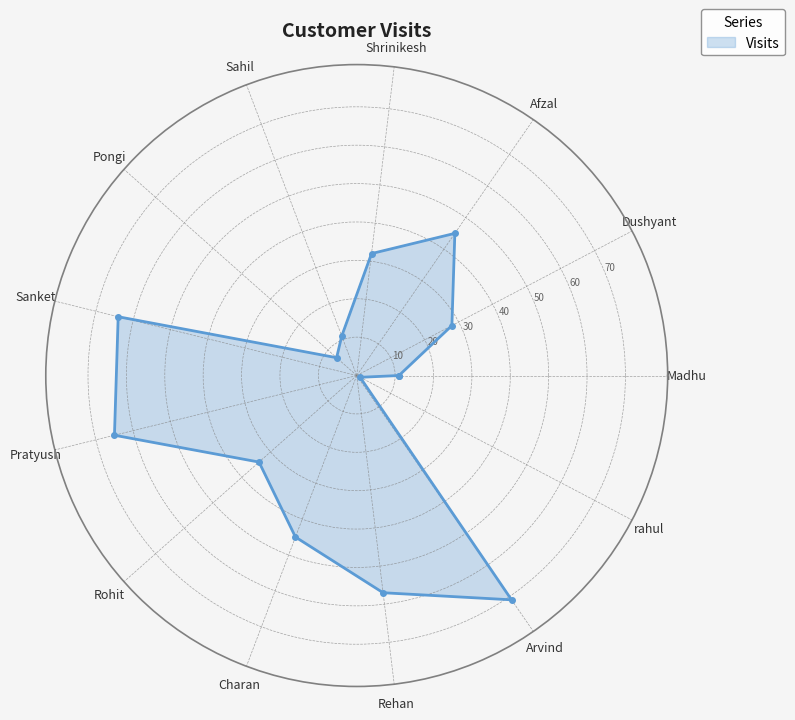

What is the average value?

36